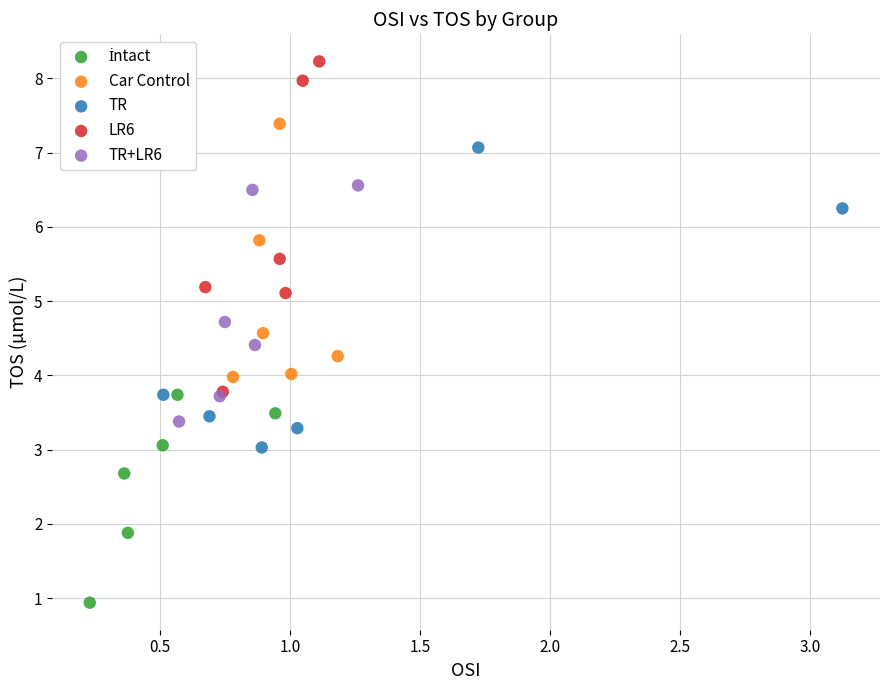

Which series contains the highest Y value?

LR6